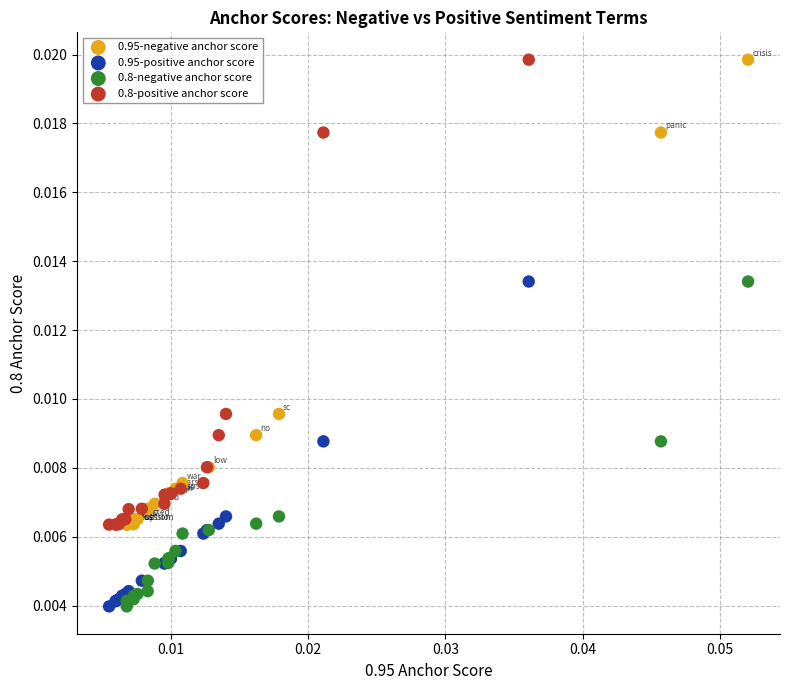

What are all the series names shown in the legend?

0.95-negative anchor score, 0.95-positive anchor score, 0.8-negative anchor score, 0.8-positive anchor score